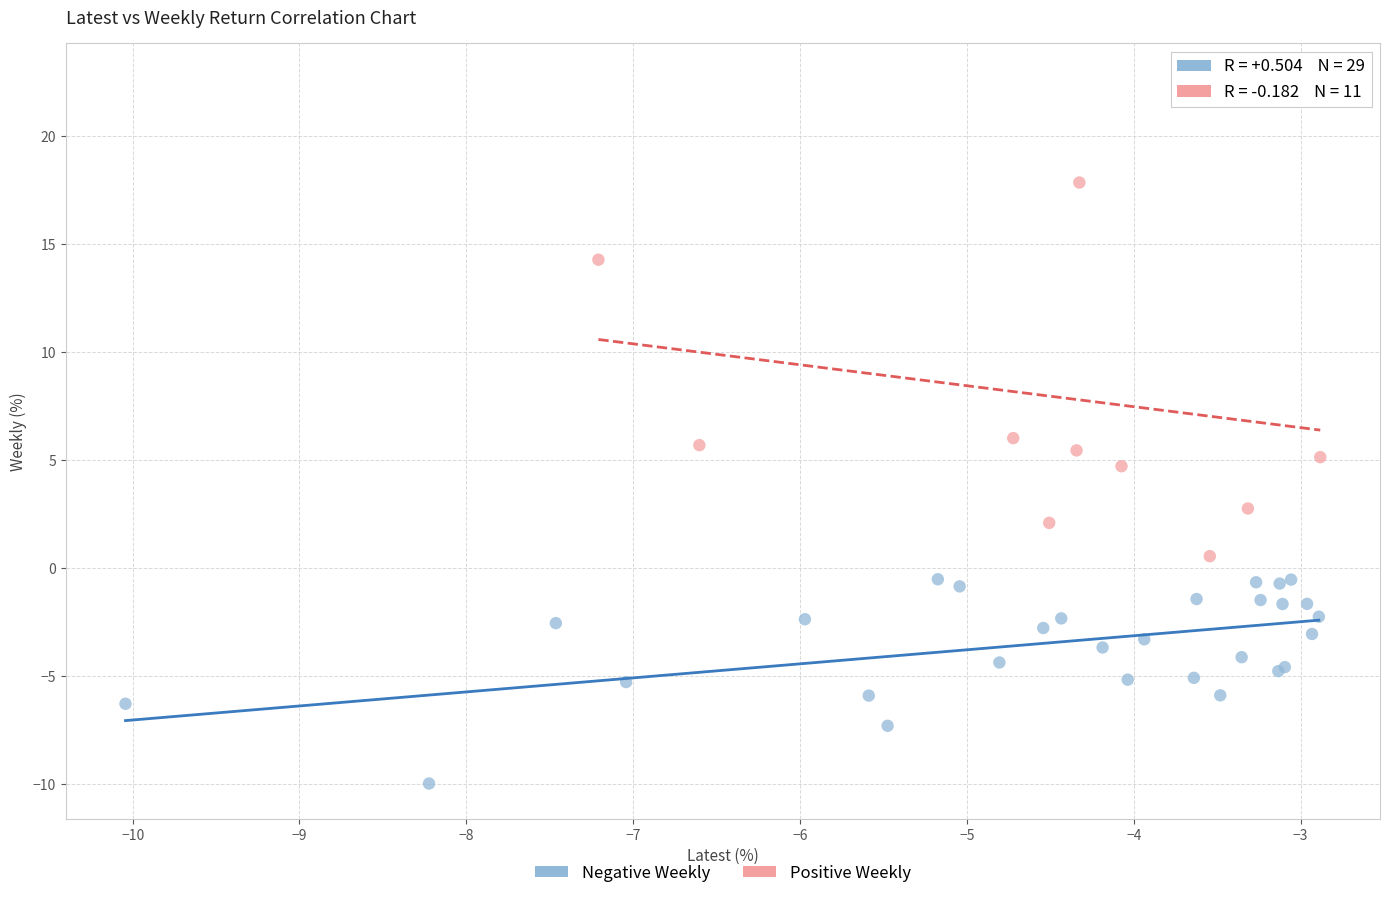

Which series has the largest Y range (max minus min)?

Positive Weekly